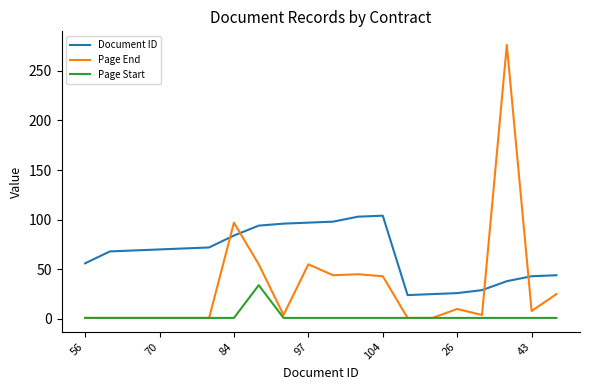

Which series has the largest total across all categories?

Document ID